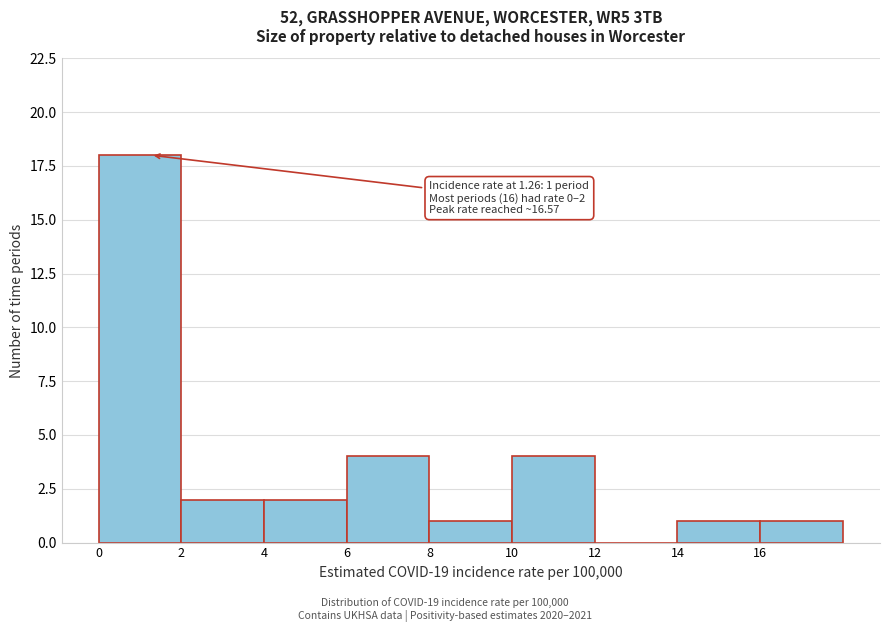

Which range on the x-axis has the tallest bar?

0 to 2